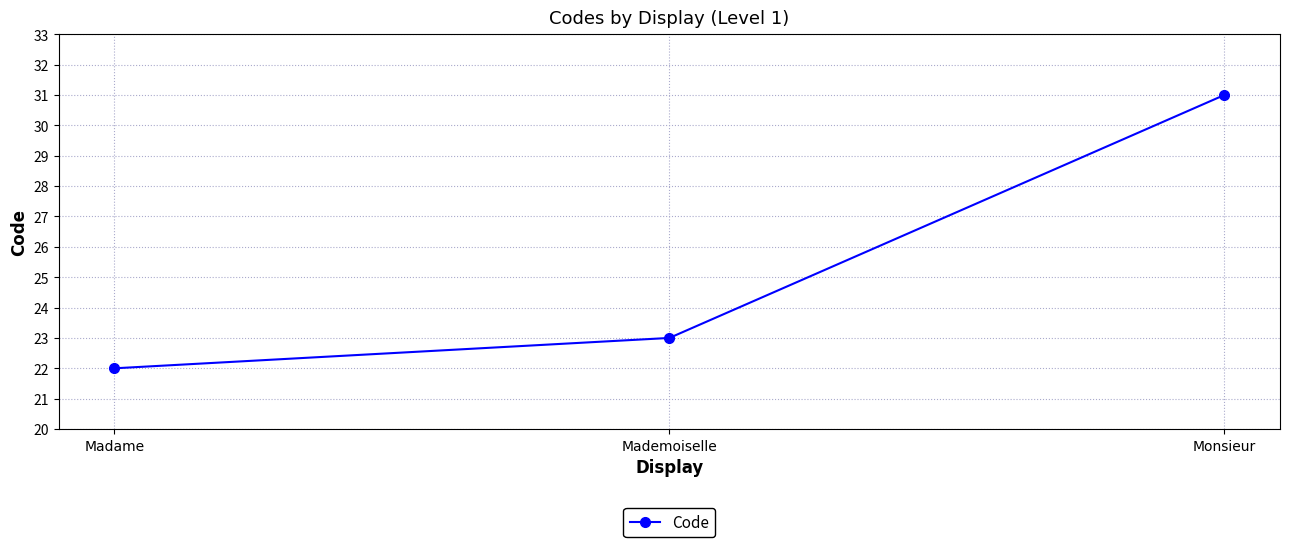

Which label corresponds to the largest value in the chart?

Monsieur